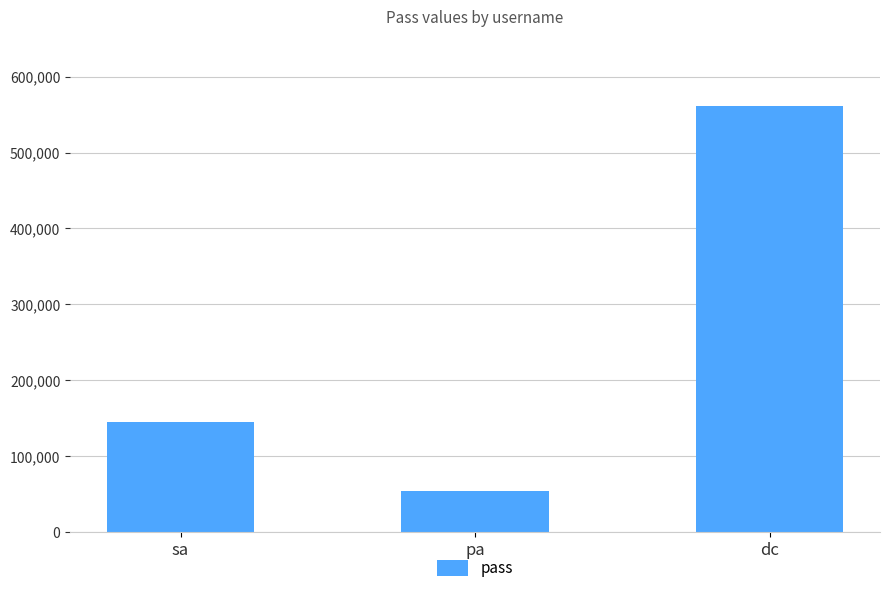

Count the number of categories in the chart.

3